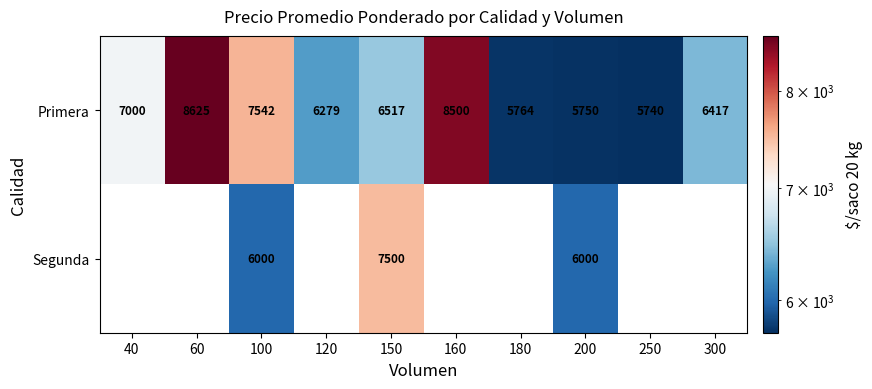

Rank the series at 100 from lowest to highest value.

Segunda, Primera